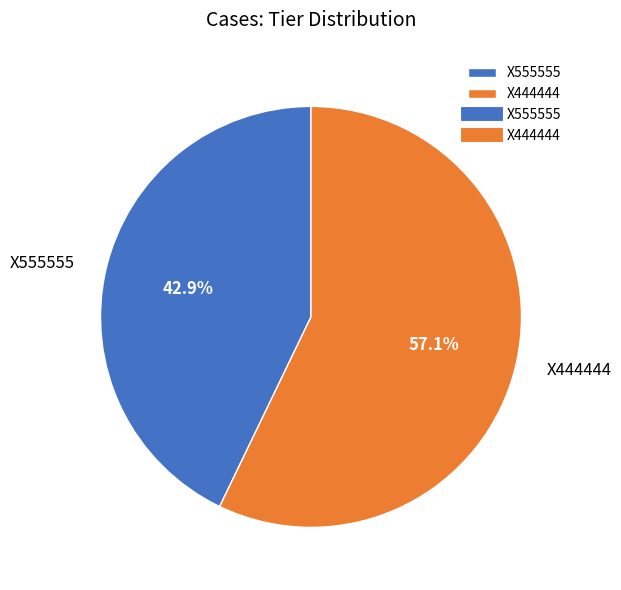

How much of the chart is everything except X444444?

42.9%